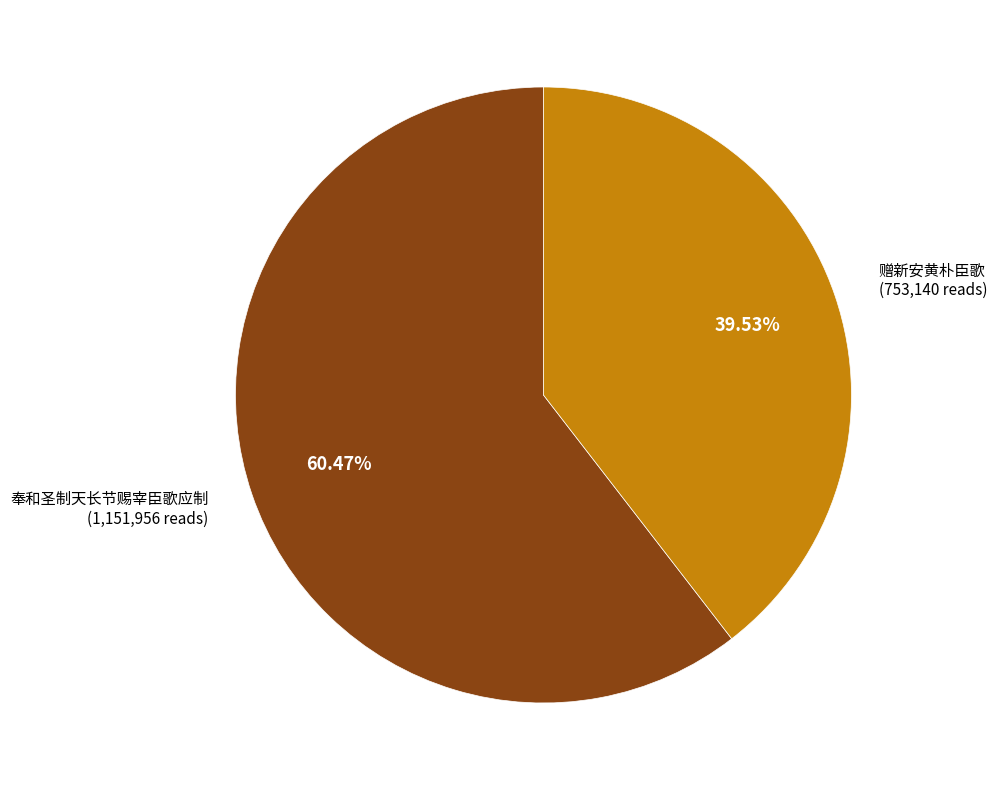

Does any single category account for the majority?

Yes